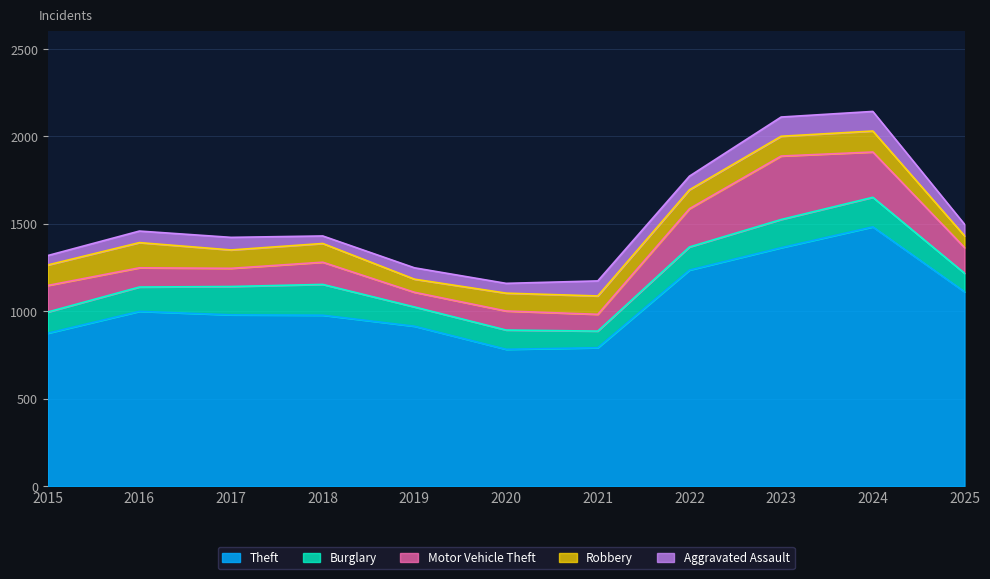

What is the maximum value shown in the chart?

1482